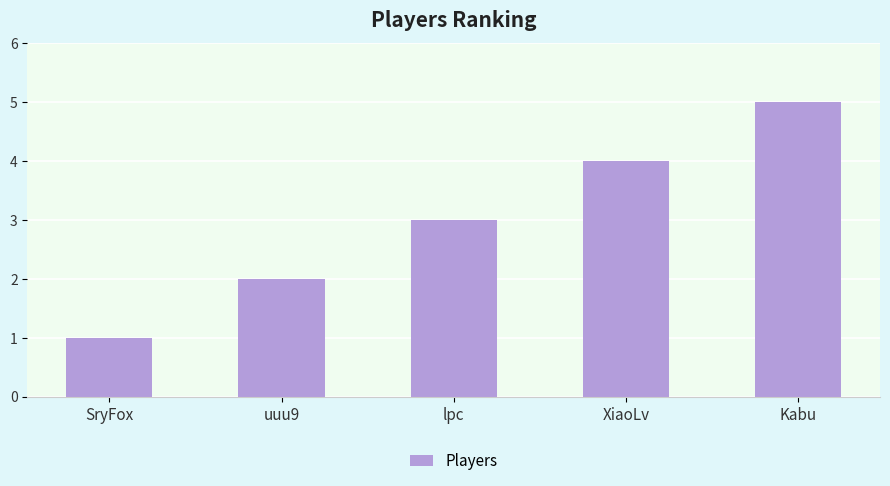

What is the ratio of the value at uuu9 to the value at SryFox?

2.0